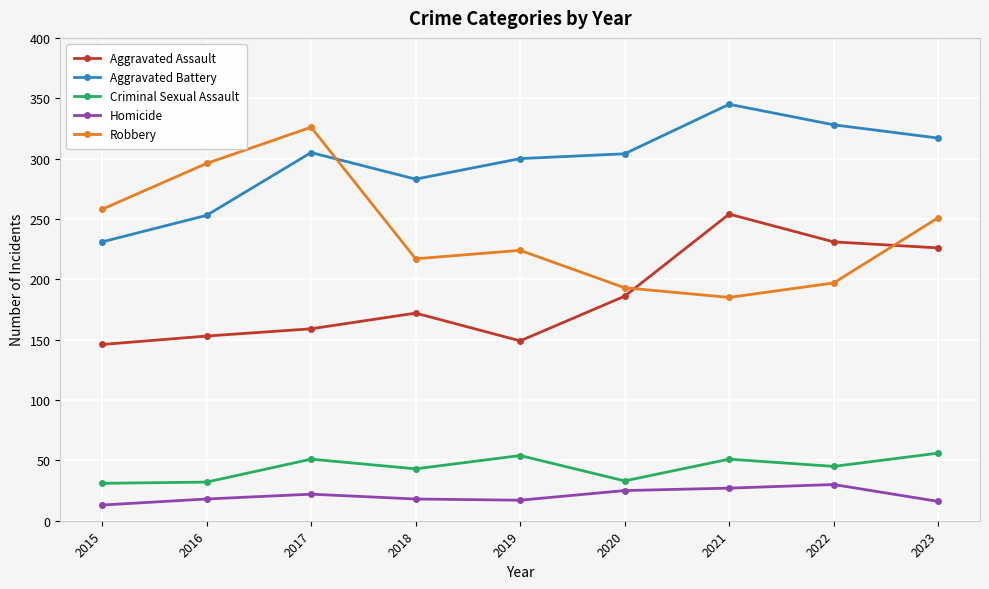

Is the value of Aggravated Battery at 2021 greater than the value of Homicide at 2017?

Yes